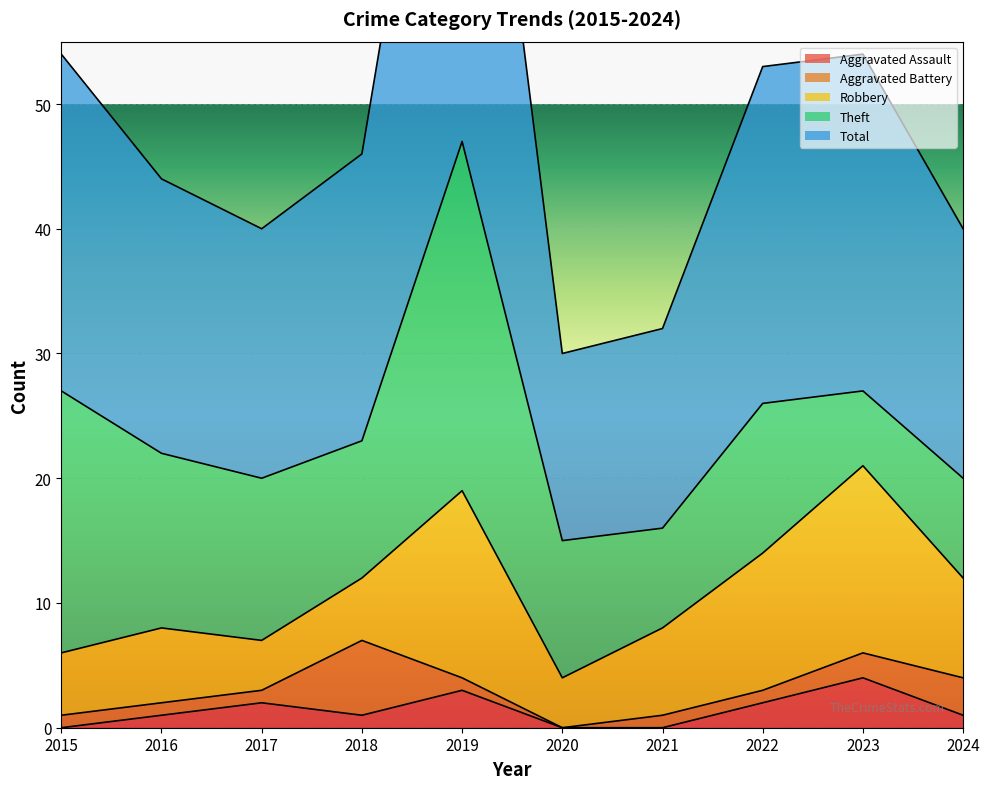

True or false: Aggravated Battery has a value of 3 at 2024.

True